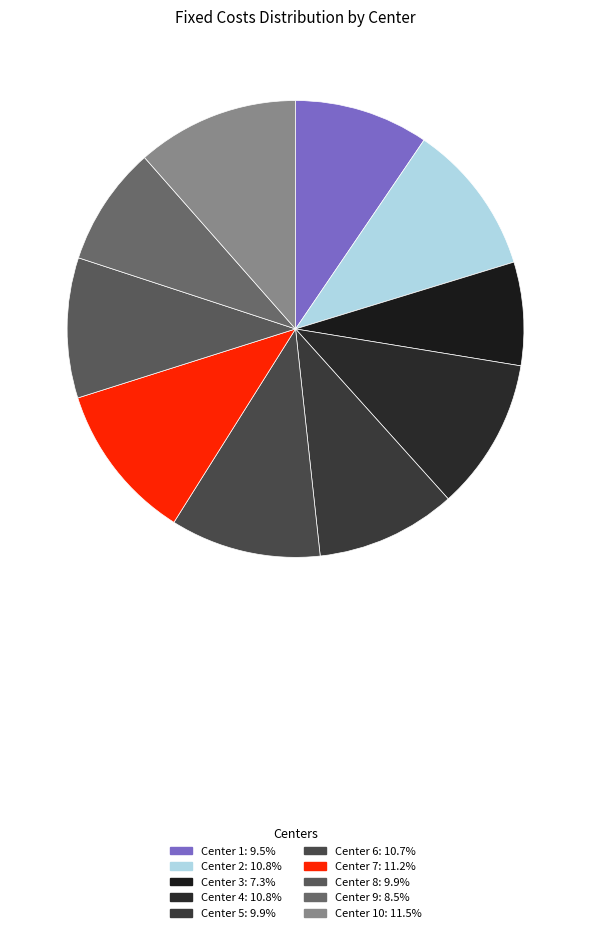

How many slices are in this pie chart?

10